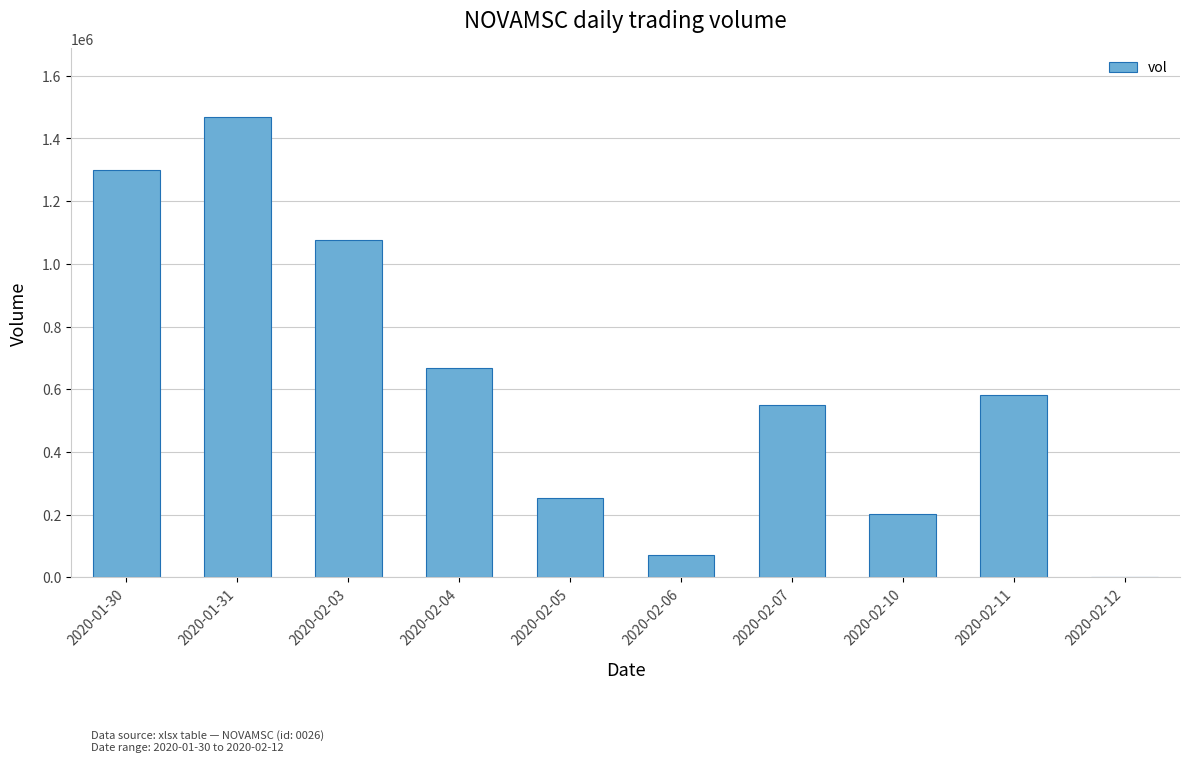

Reading right to left, extract all data points from this chart.

2020-02-12=0	2020-02-11=582300	2020-02-10=201000	2020-02-07=550100	2020-02-06=70000	2020-02-05=252100	2020-02-04=668000	2020-02-03=1076200	2020-01-31=1467500	2020-01-30=1298000